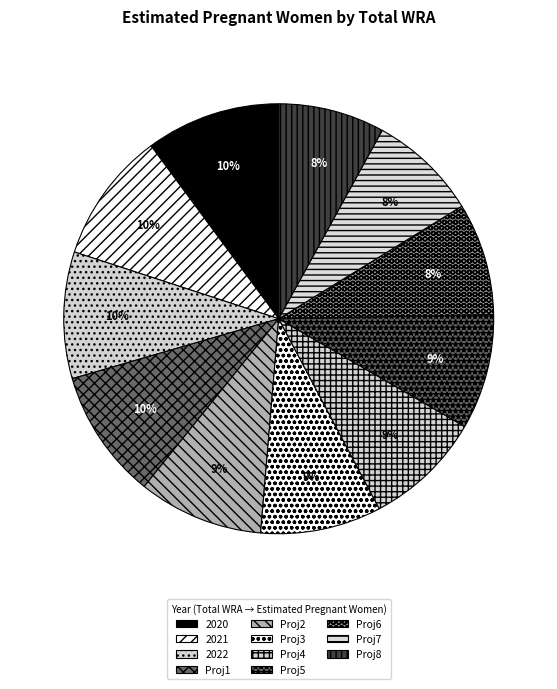

Count the number of slices in the pie.

11